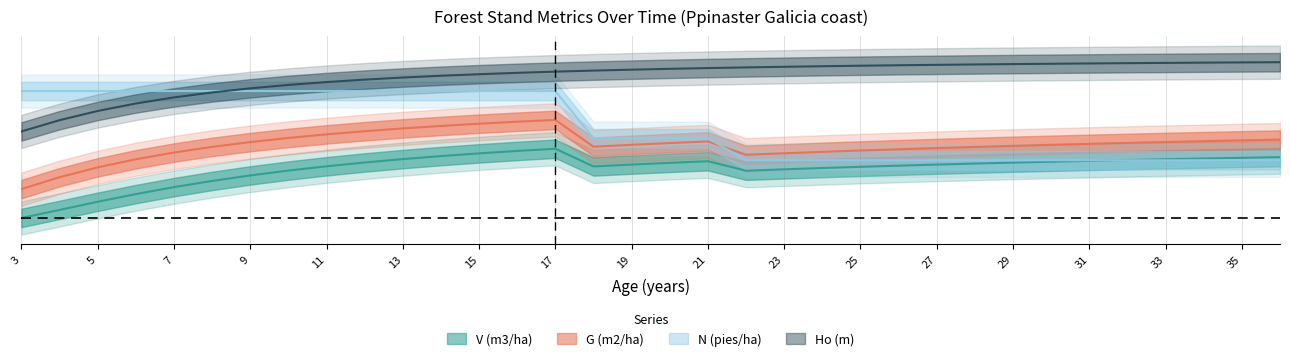

At which label does Ho (m) first exceed 1?

7